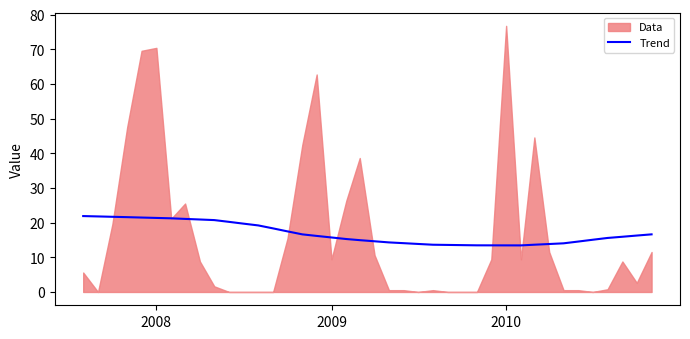

How many lines are shown in the chart?

1